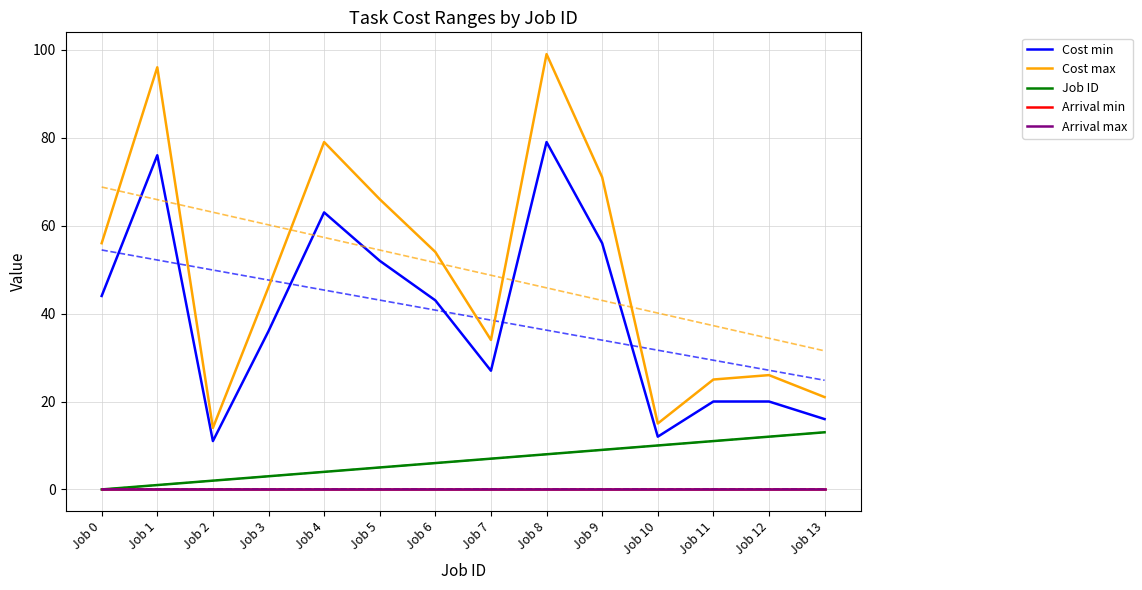

What are all the series names shown in the legend?

Cost min, Cost max, Job ID, Arrival min, Arrival max